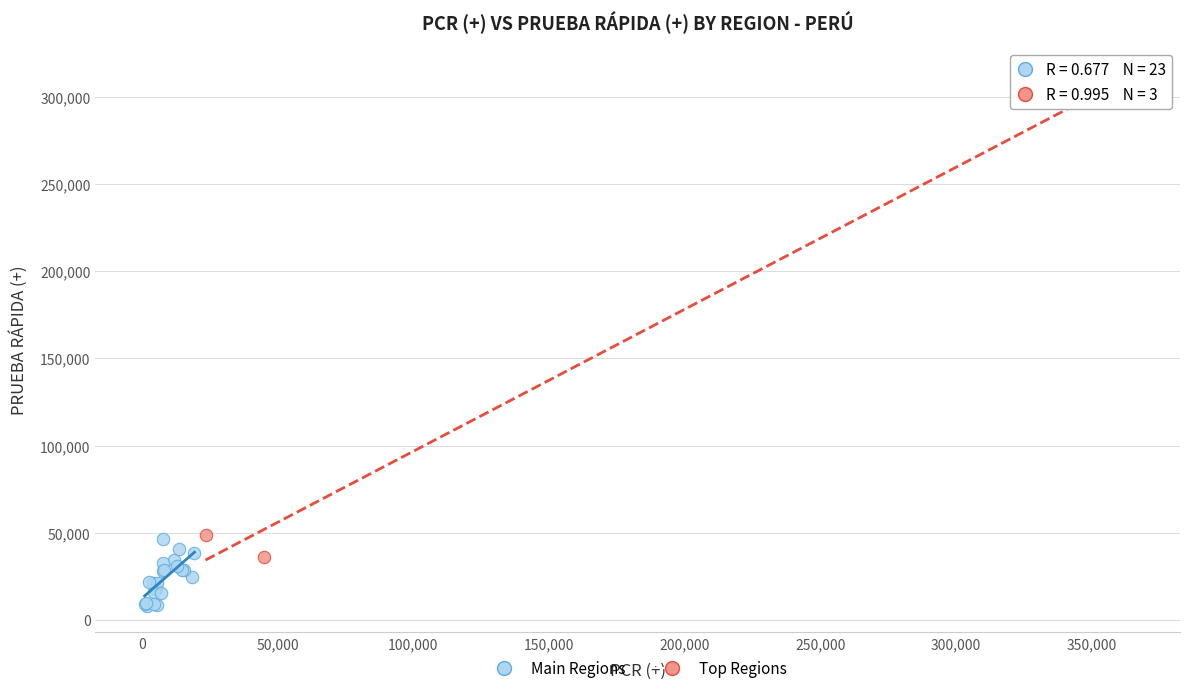

Which series has the widest spread of Y values?

Top Regions